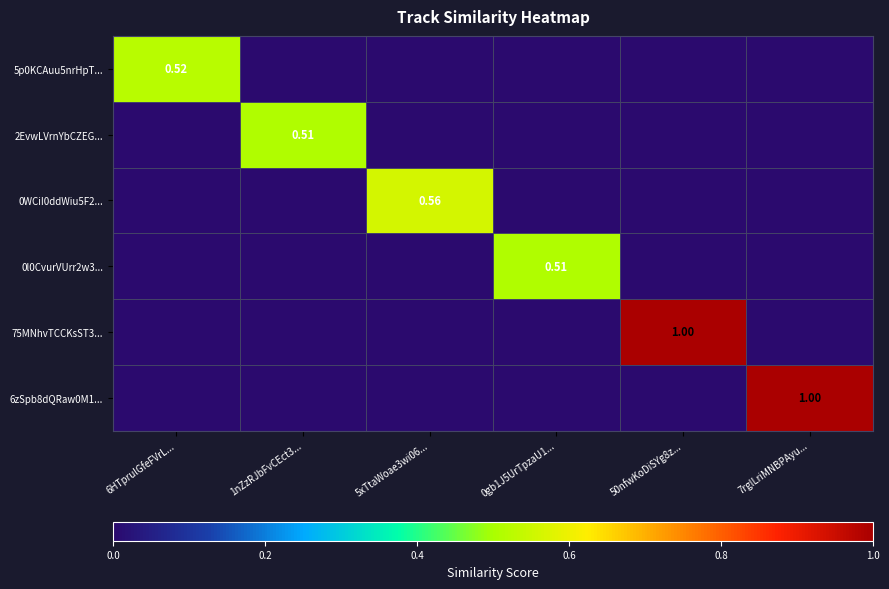

Which has a higher value, 7rglLriMNBPAyu... or 5xTtaWoae3wi06...?

7rglLriMNBPAyu...